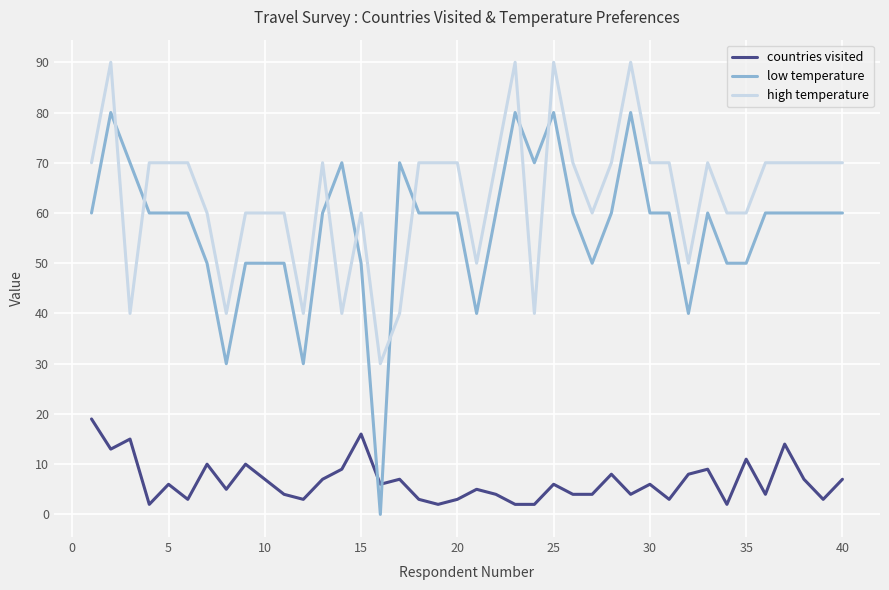

What is the greatest value displayed?

90